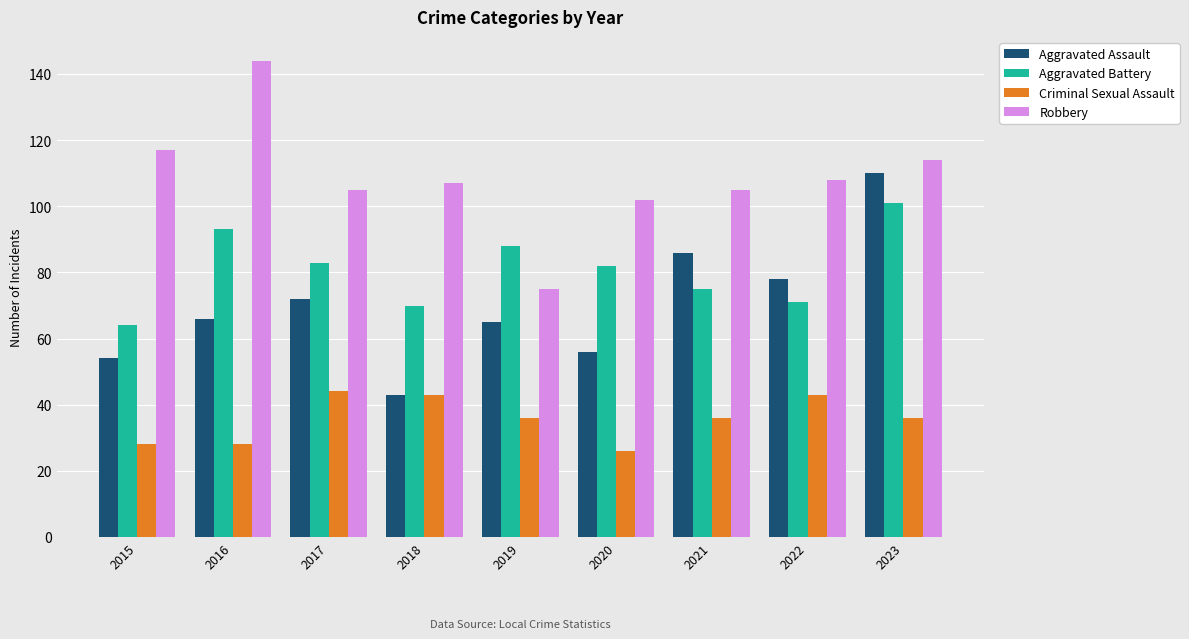

What value does the Robbery series have at 2018, to the nearest 5?

105